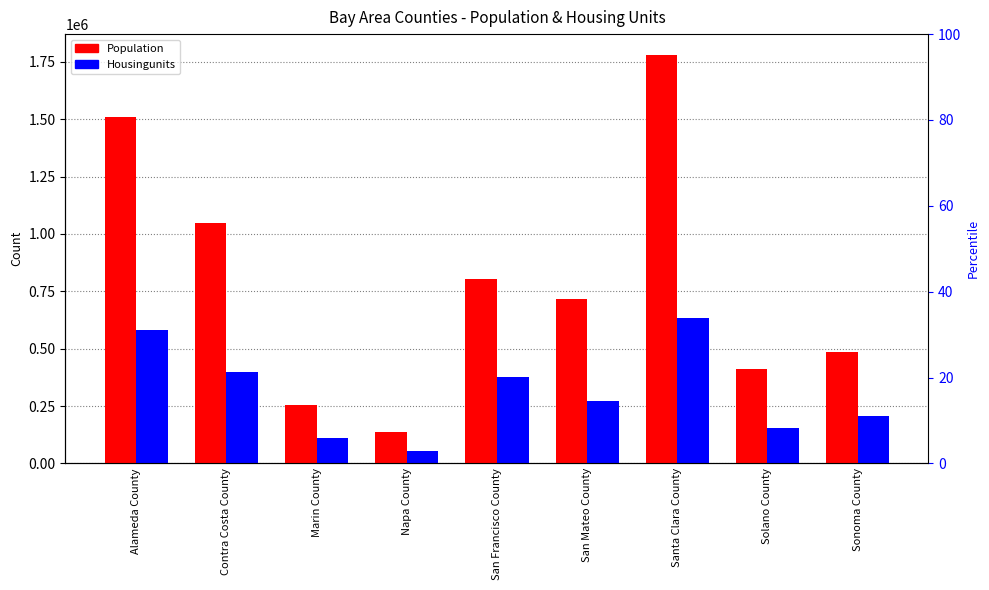

Where does the Population series first go above 718451?

Alameda County